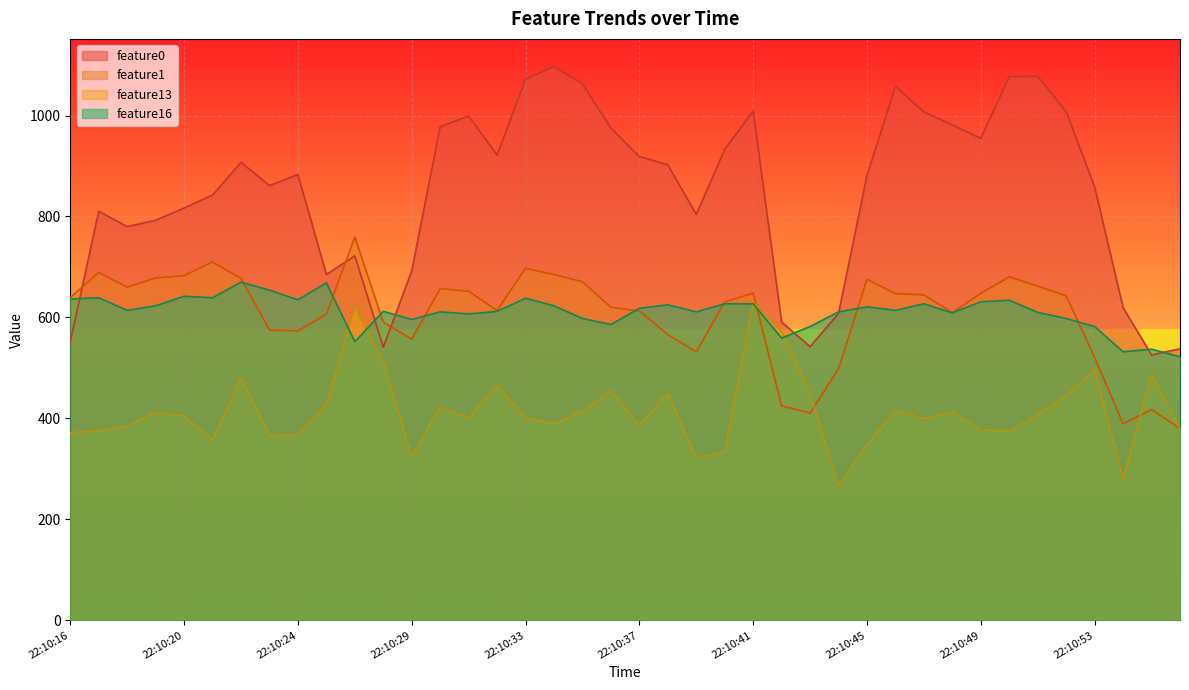

In feature13, how many points are lower than both neighbors (excluding endpoints)?

11